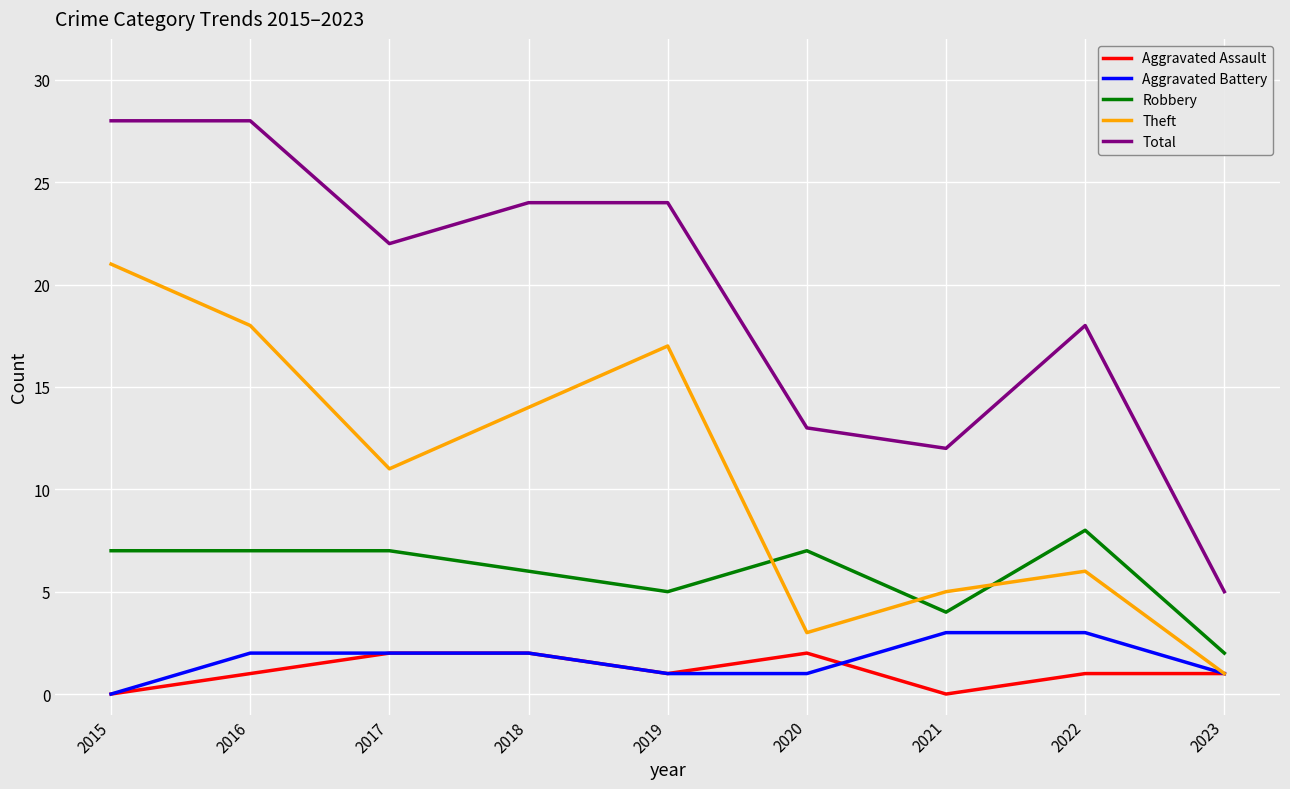

Reading left to right, extract all data points from this chart.

Aggravated Assault: 2015=0	2016=1	2017=2	2018=2	2019=1	2020=2	2021=0	2022=1	2023=1
Aggravated Battery: 2015=0	2016=2	2017=2	2018=2	2019=1	2020=1	2021=3	2022=3	2023=1
Robbery: 2015=7	2016=7	2017=7	2018=6	2019=5	2020=7	2021=4	2022=8	2023=2
Theft: 2015=21	2016=18	2017=11	2018=14	2019=17	2020=3	2021=5	2022=6	2023=1
Total: 2015=28	2016=28	2017=22	2018=24	2019=24	2020=13	2021=12	2022=18	2023=5